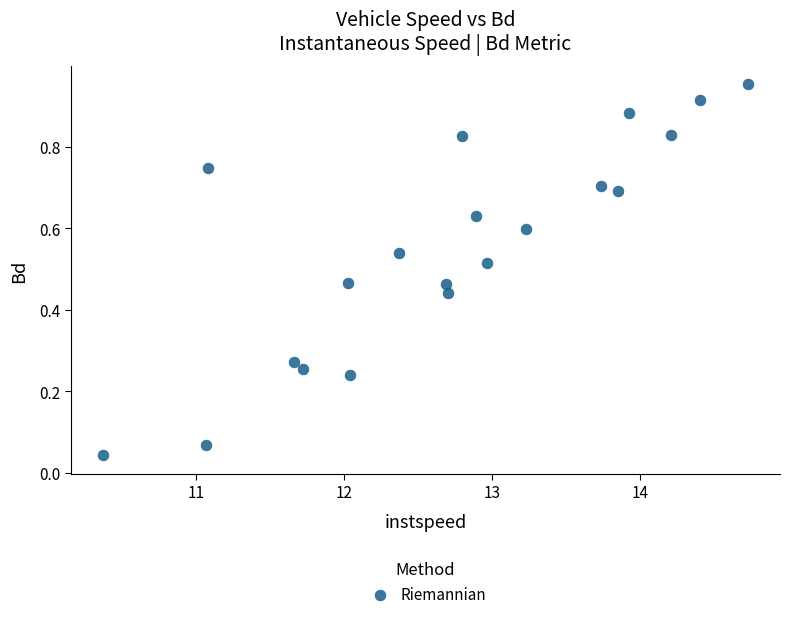

What is the range of X values (max minus min)?

4.4